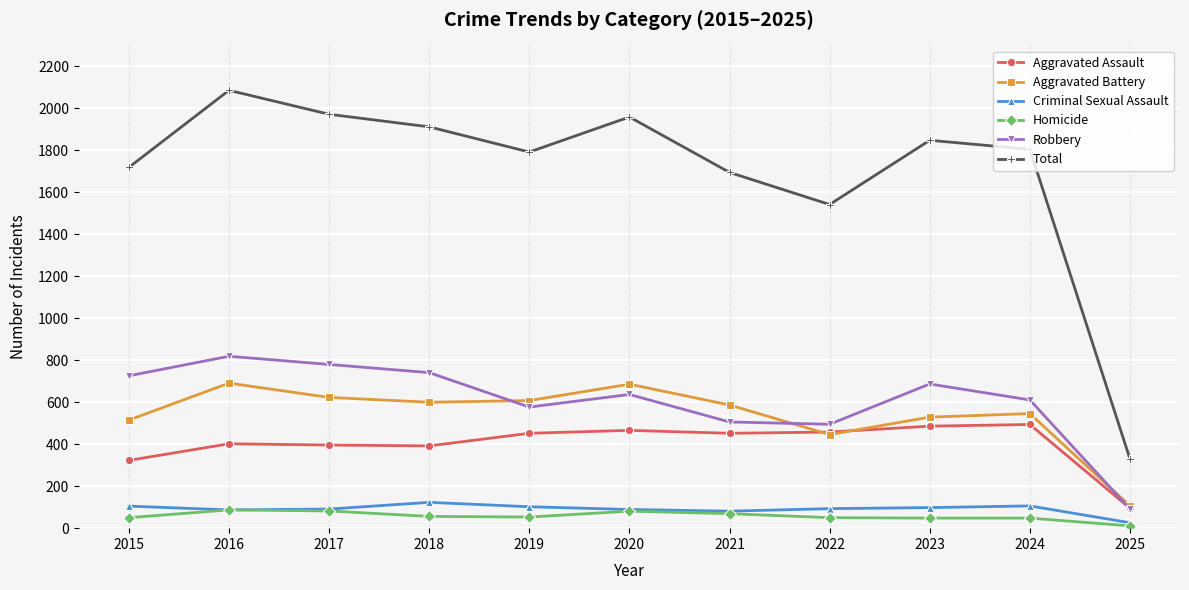

What is the difference between the highest and lowest values at 2019?

1739